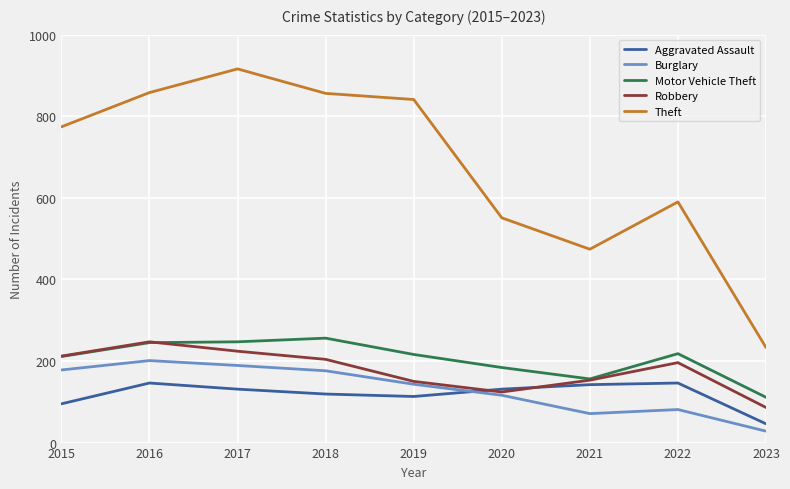

What is the highest value of the Theft series?

916